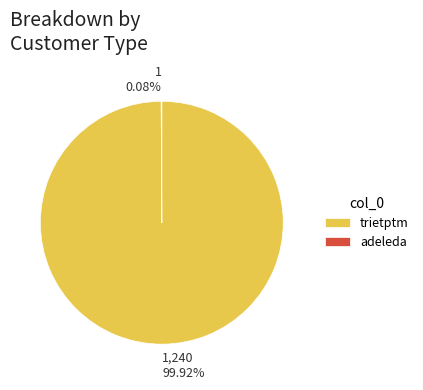

Is there a majority slice in this chart?

Yes